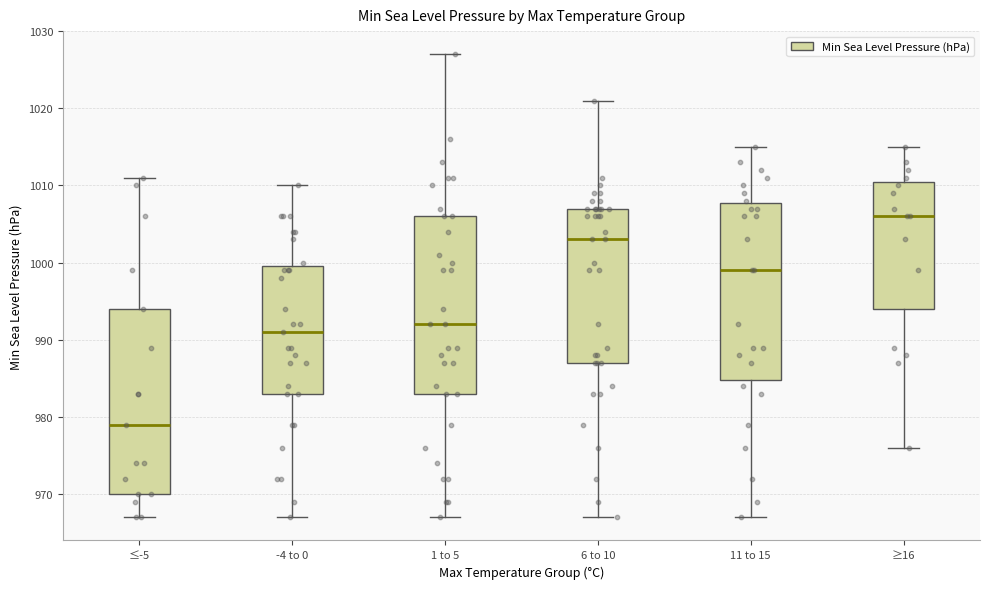

Which box is the tallest, from its lower edge to its upper edge?

≤-5